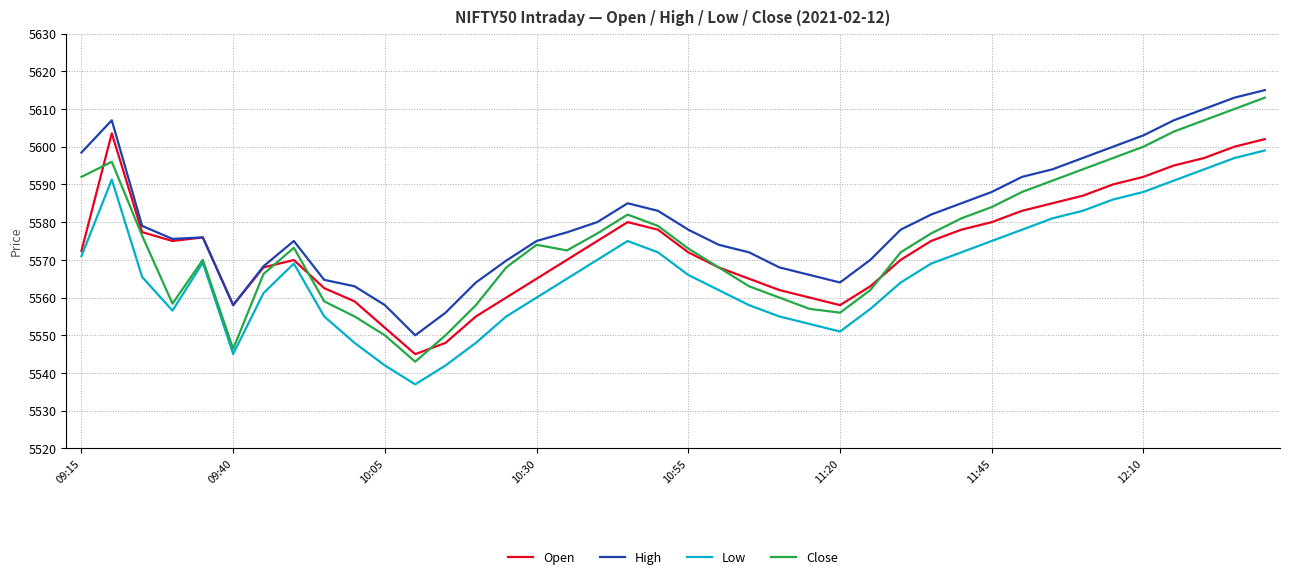

Which series has the largest total across all categories?

High